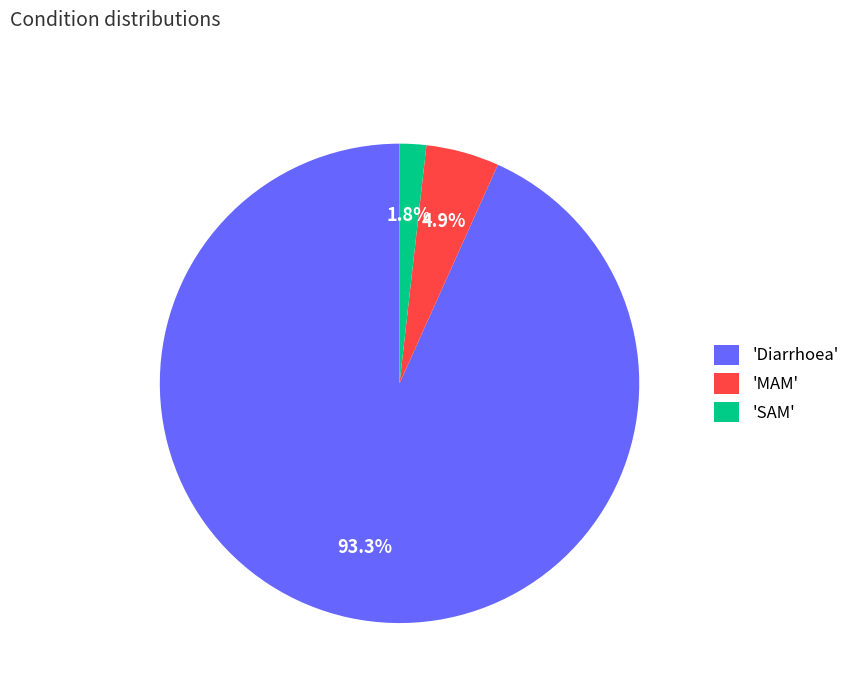

Rank the categories by value from highest to lowest.

'Diarrhoea', 'MAM', 'SAM'